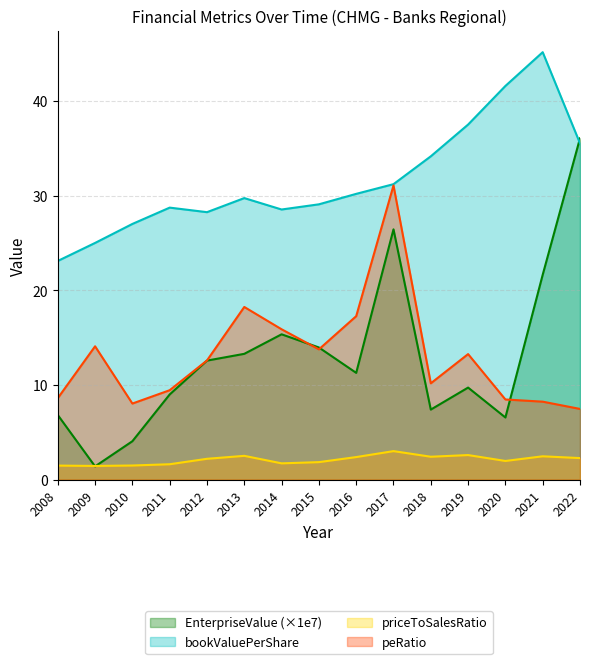

What is the minimum value shown in the chart?

1.4